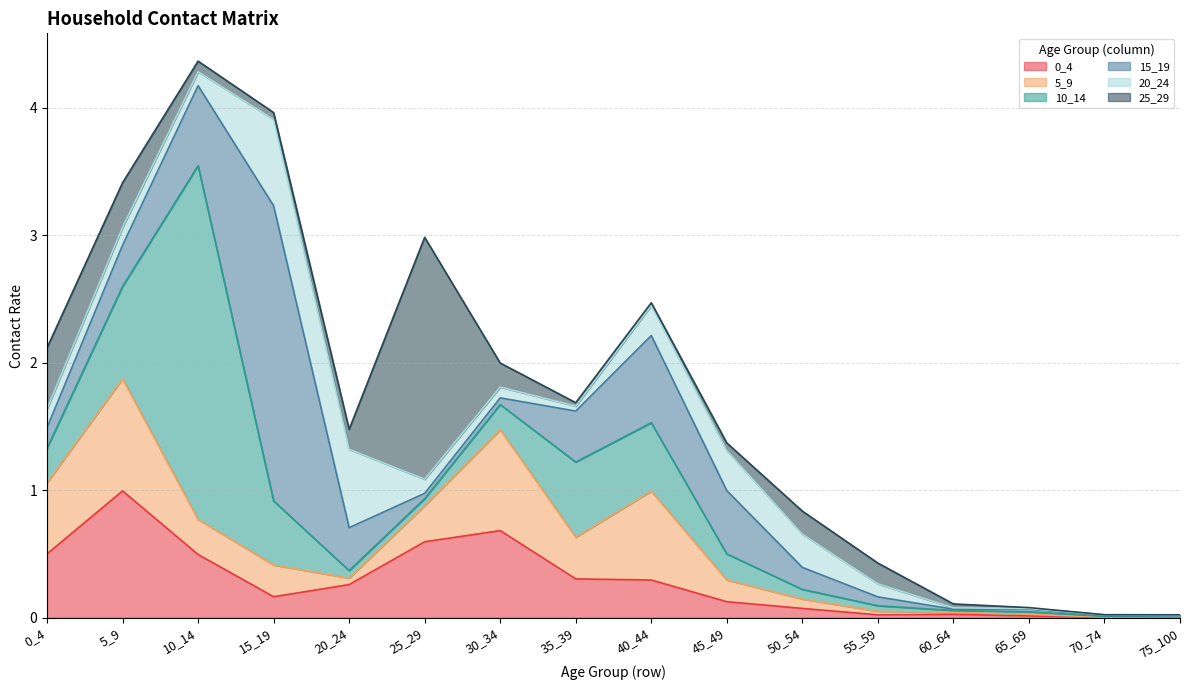

What is the total value across all series at 55_59?

0.4